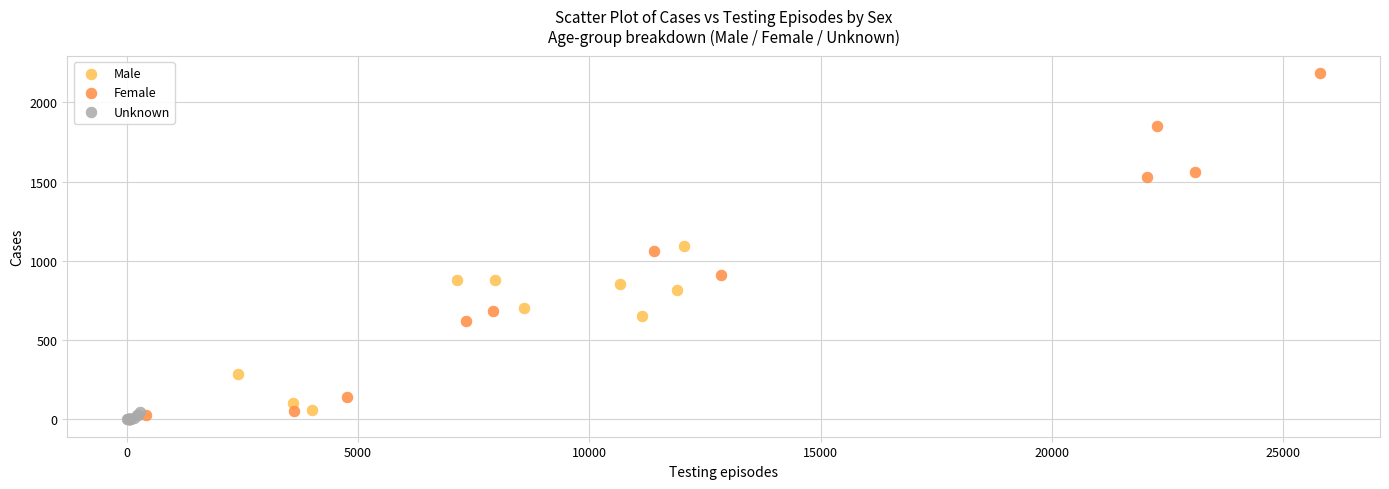

Which series reaches the maximum Y coordinate?

Female